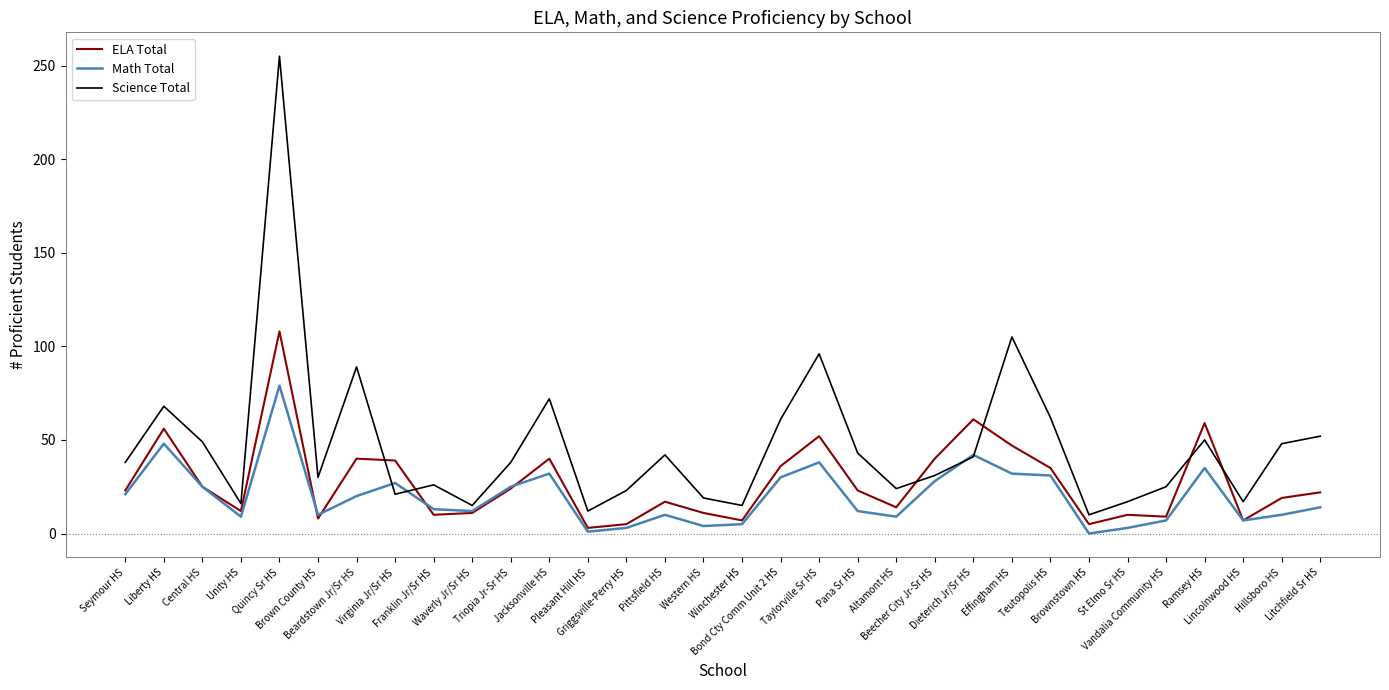

At which category does Math Total reach its first local valley?

Unity HS